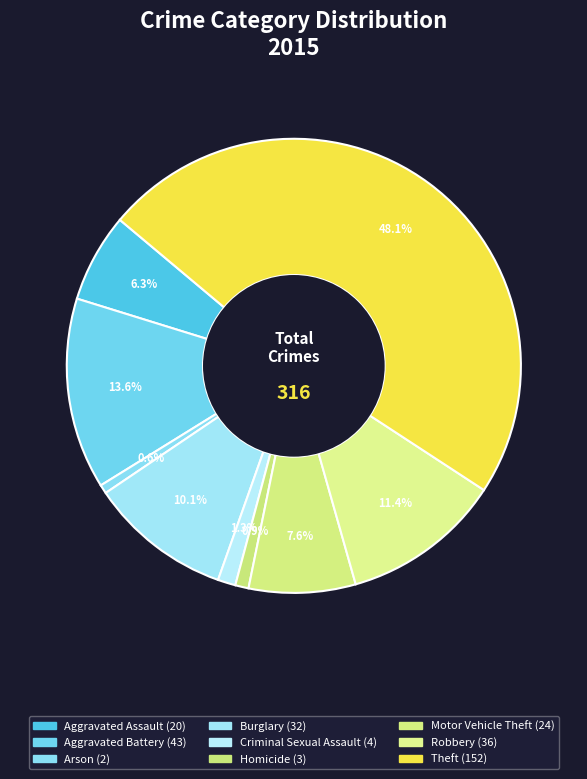

What percentage is the Robbery slice, to the nearest percent?

11%